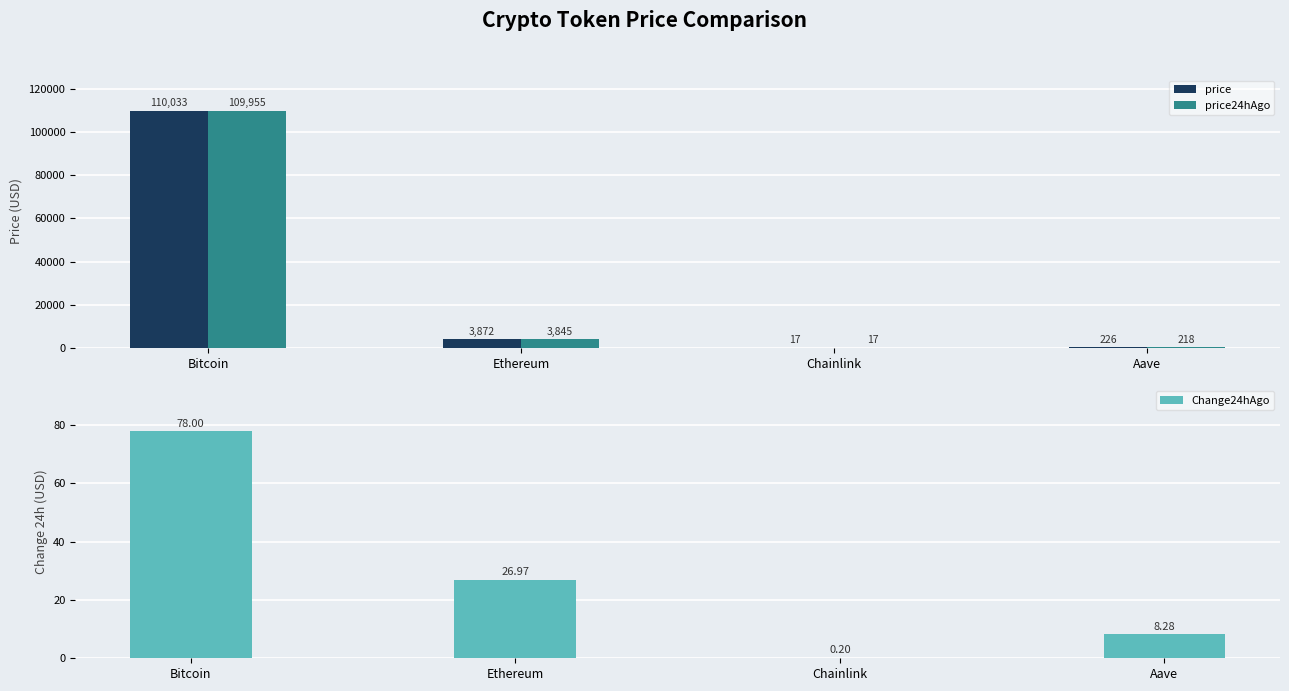

What is the difference between the second highest and second lowest values in the price24hAgo series?

3627.4